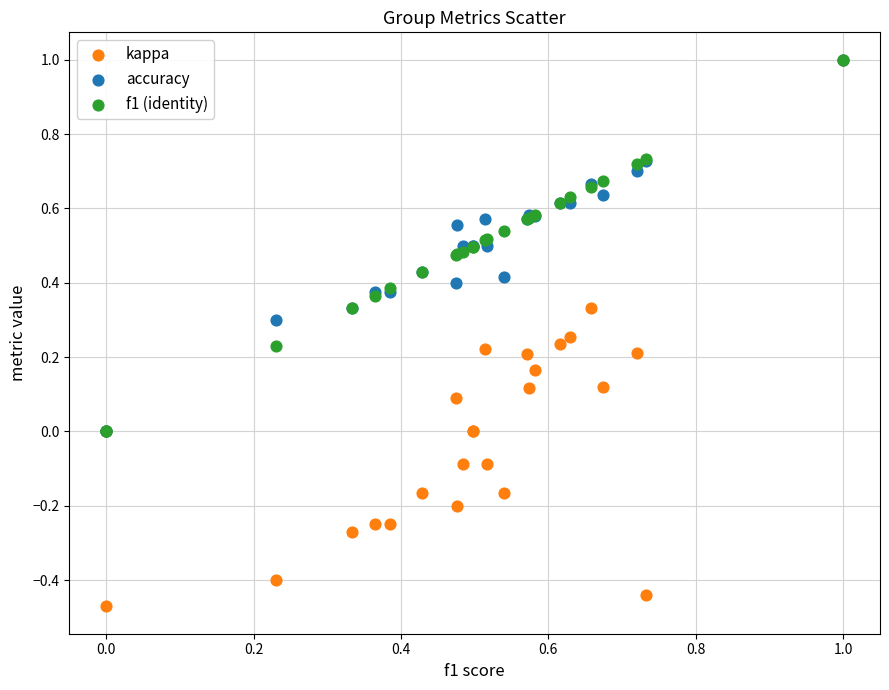

What are all the series names shown in the legend?

kappa, accuracy, f1 (identity)